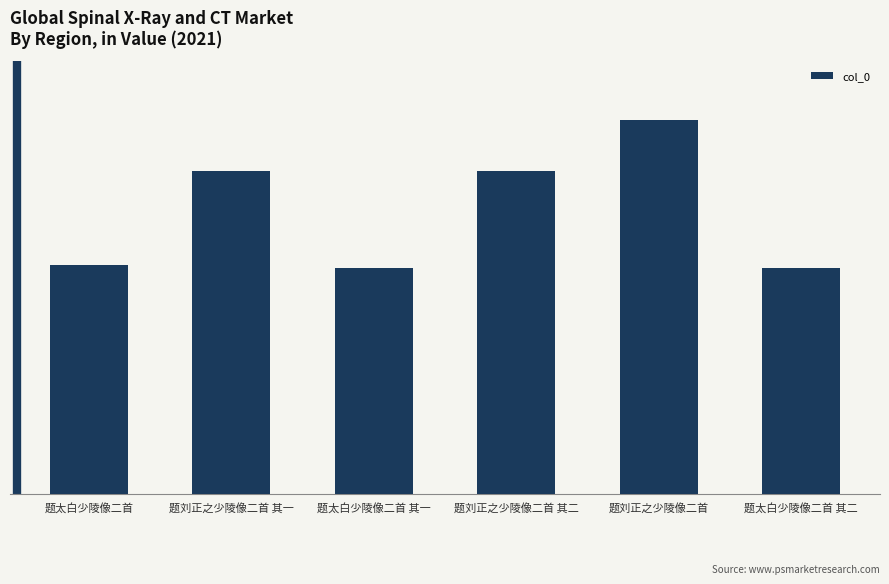

Does the chart contain any negative values?

No